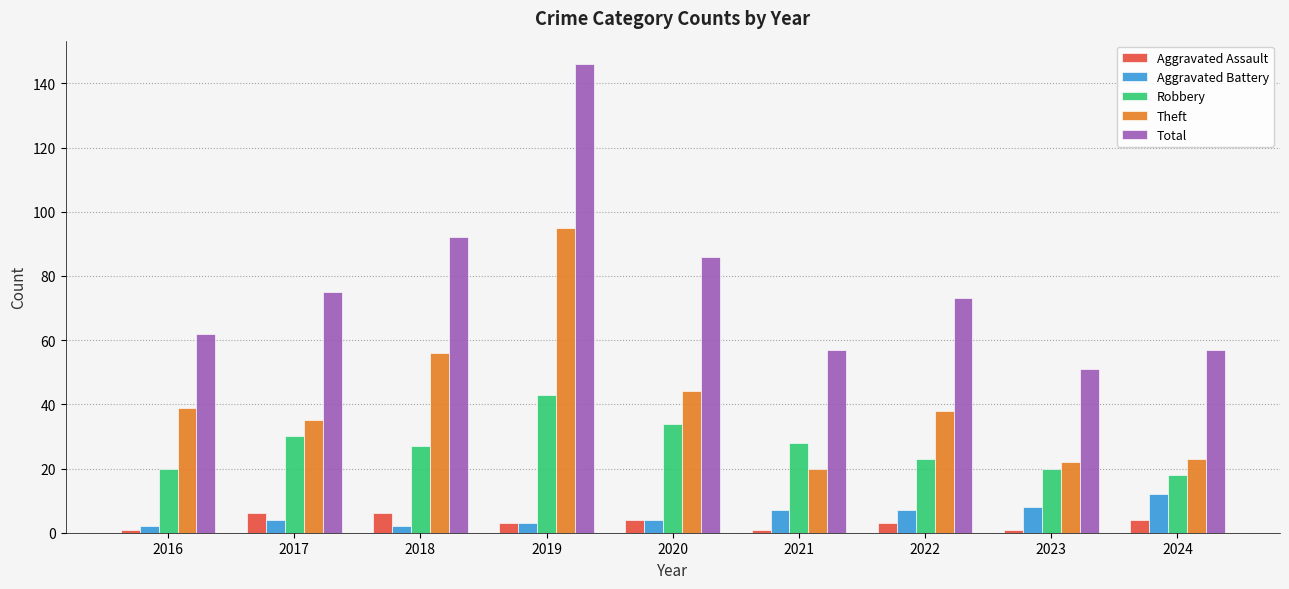

The value of Total at 2020 is 128. True or false?

False